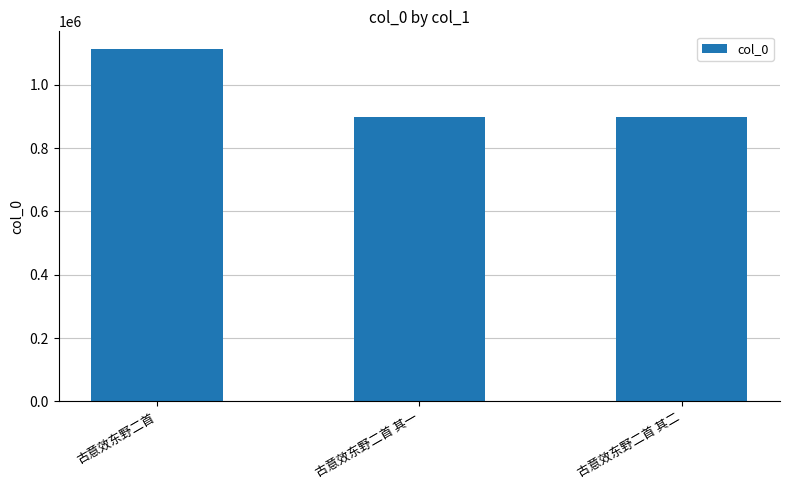

Which label corresponds to the largest value in the chart?

古意效东野二首